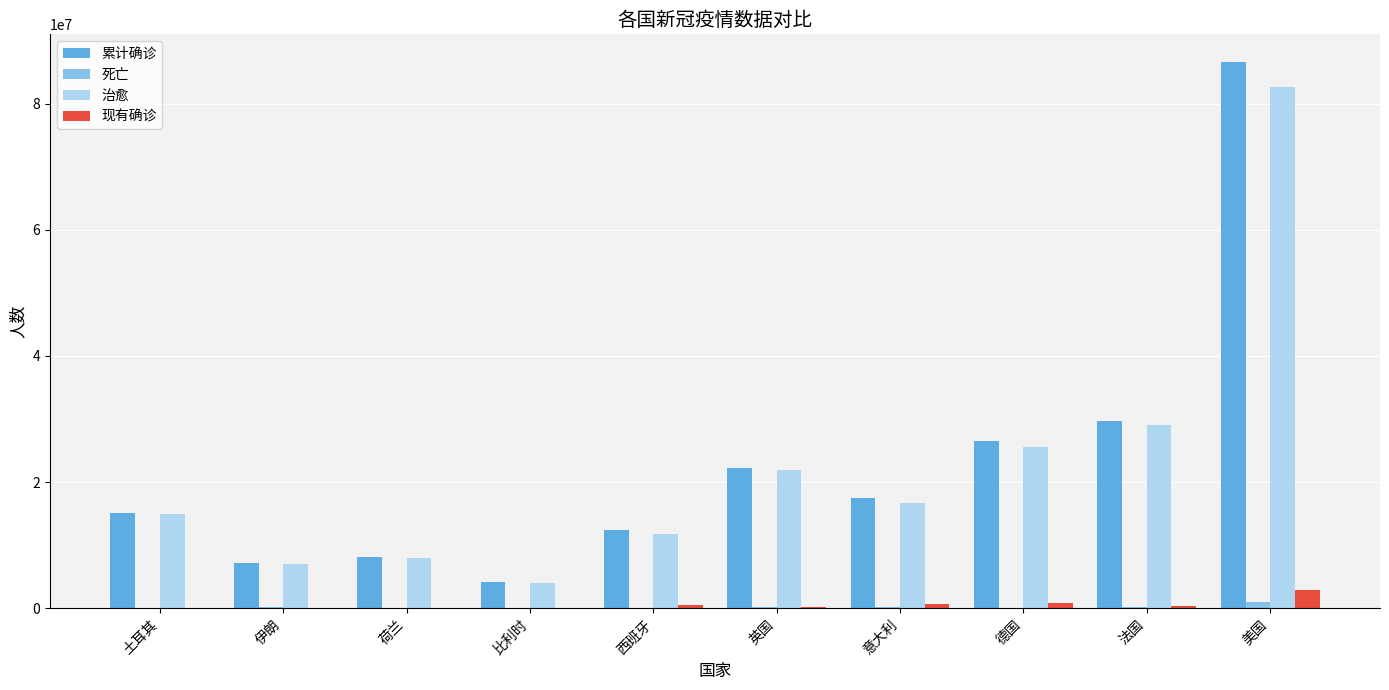

True or false: 累计确诊 has a value of 3067736 at 荷兰.

False